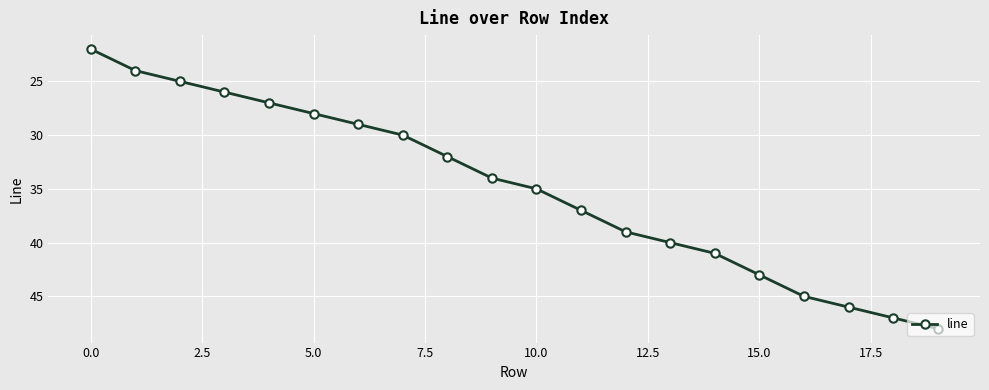

What is the value of the 6th point from the left?

28